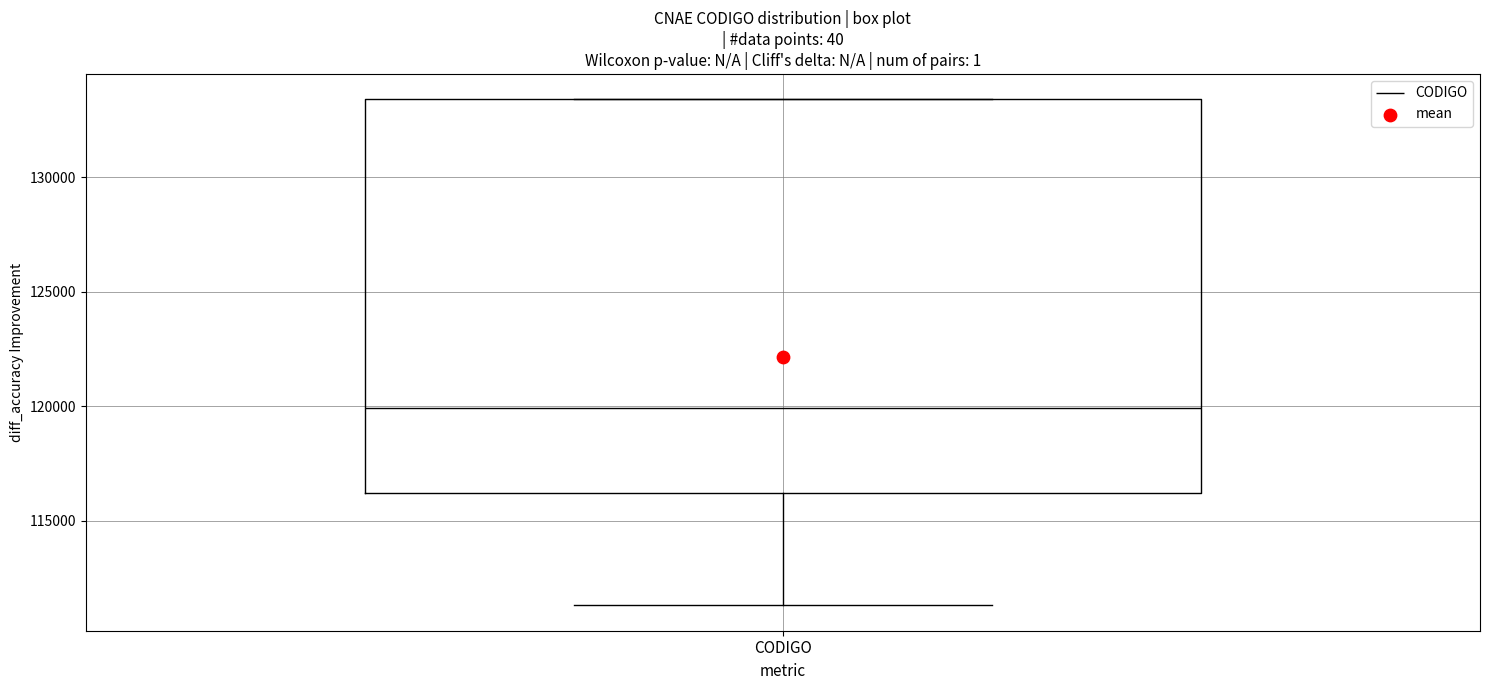

Where does the lower whisker of the box for CODIGO end on the y-axis? The values are not printed on the chart, so give them approximately, as read against the axis.

111500